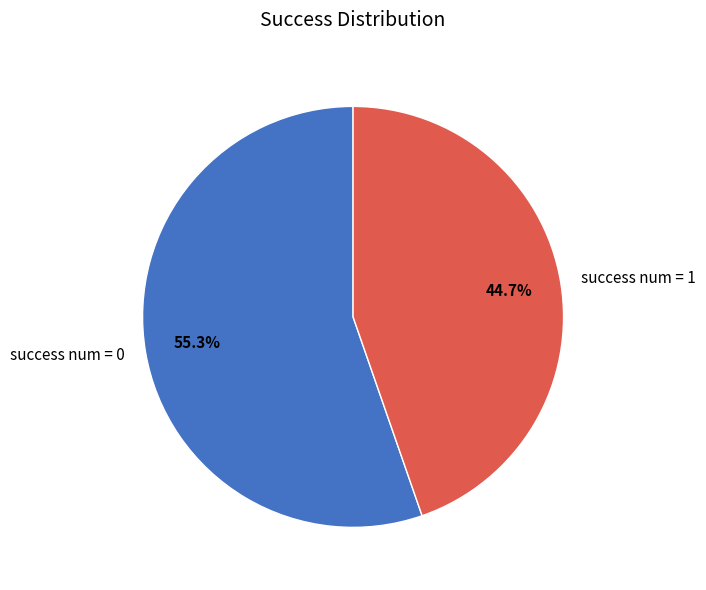

Which slice is the largest?

success num = 0